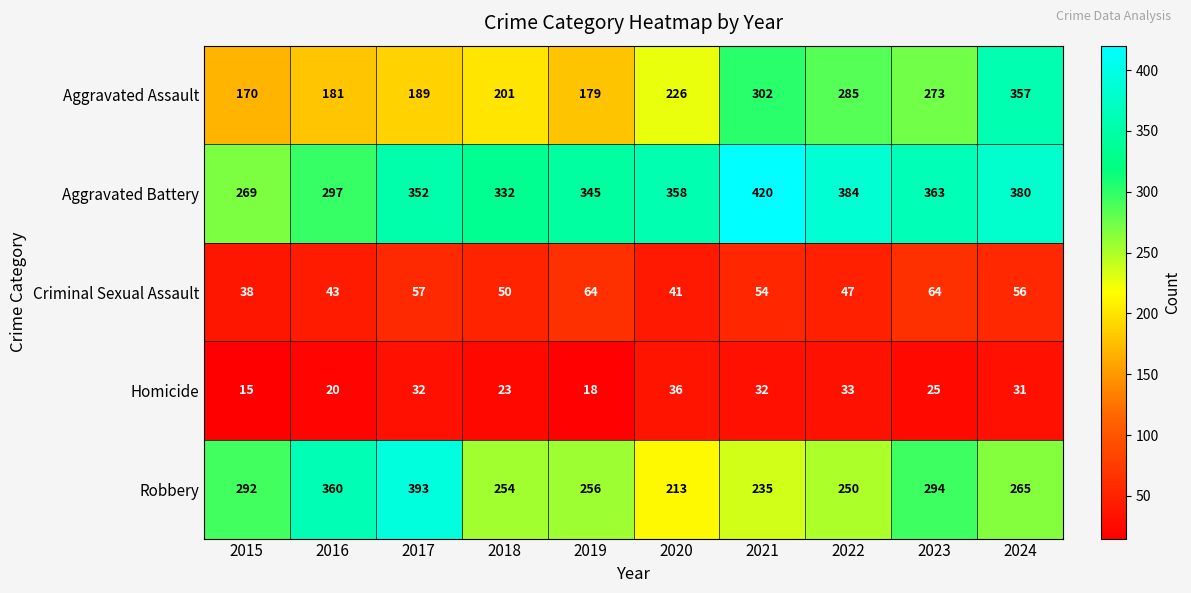

List the series in order of their peak value, highest first.

Aggravated Battery, Robbery, Aggravated Assault, Criminal Sexual Assault, Homicide